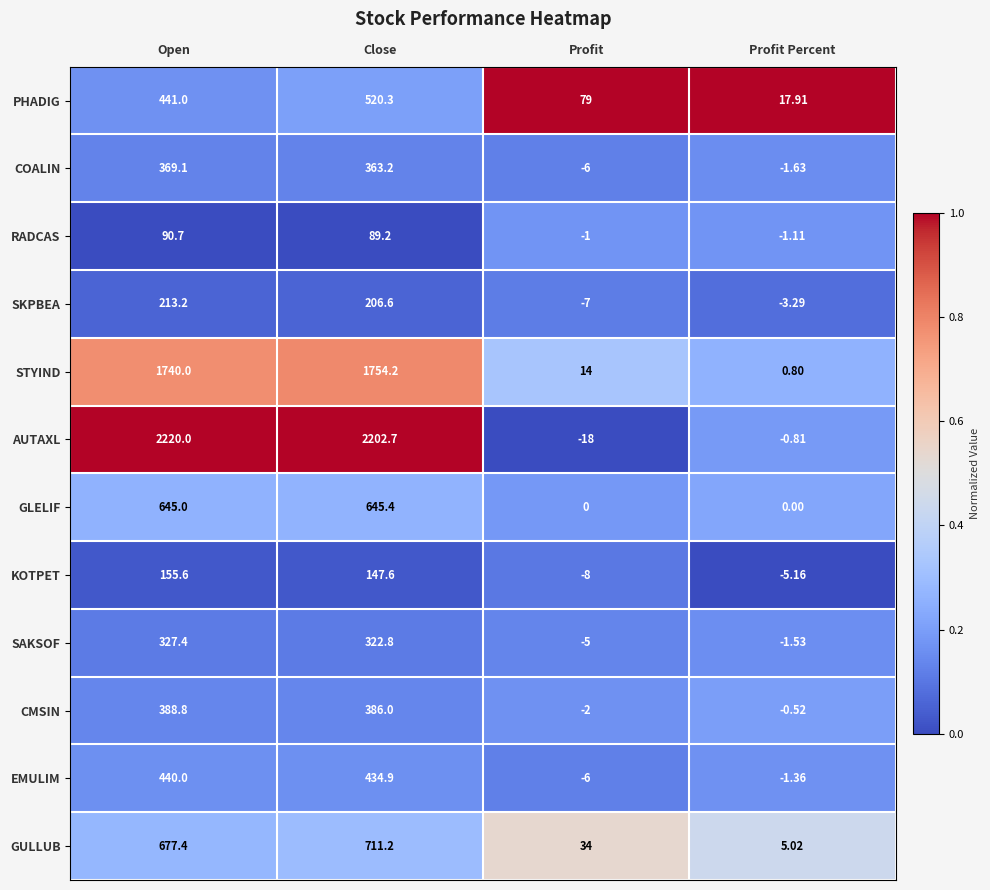

Where does the SAKSOF series first go above 322?

Open